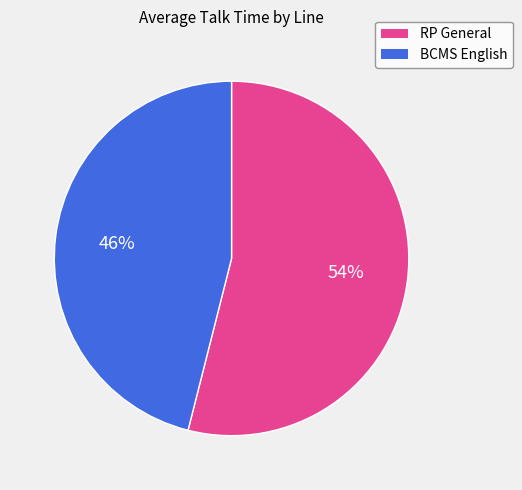

Count the number of slices in the pie.

2